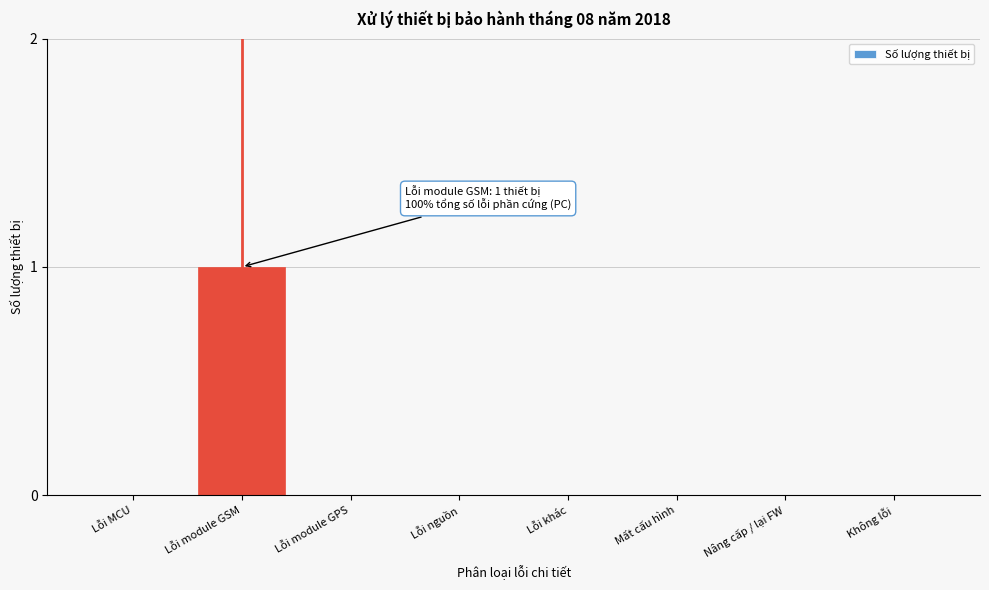

Reading left to right, extract all data points from this chart.

Lỗi MCU=0	Lỗi module GSM=1	Lỗi module GPS=0	Lỗi nguồn=0	Lỗi khác=0	Mất cấu hình=0	Nâng cấp / lại FW=0	Không lỗi=0